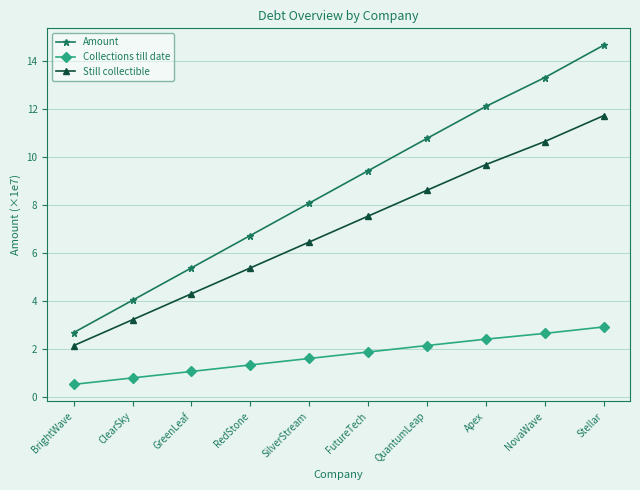

How many values in the Still collectible series exceed 7?

5